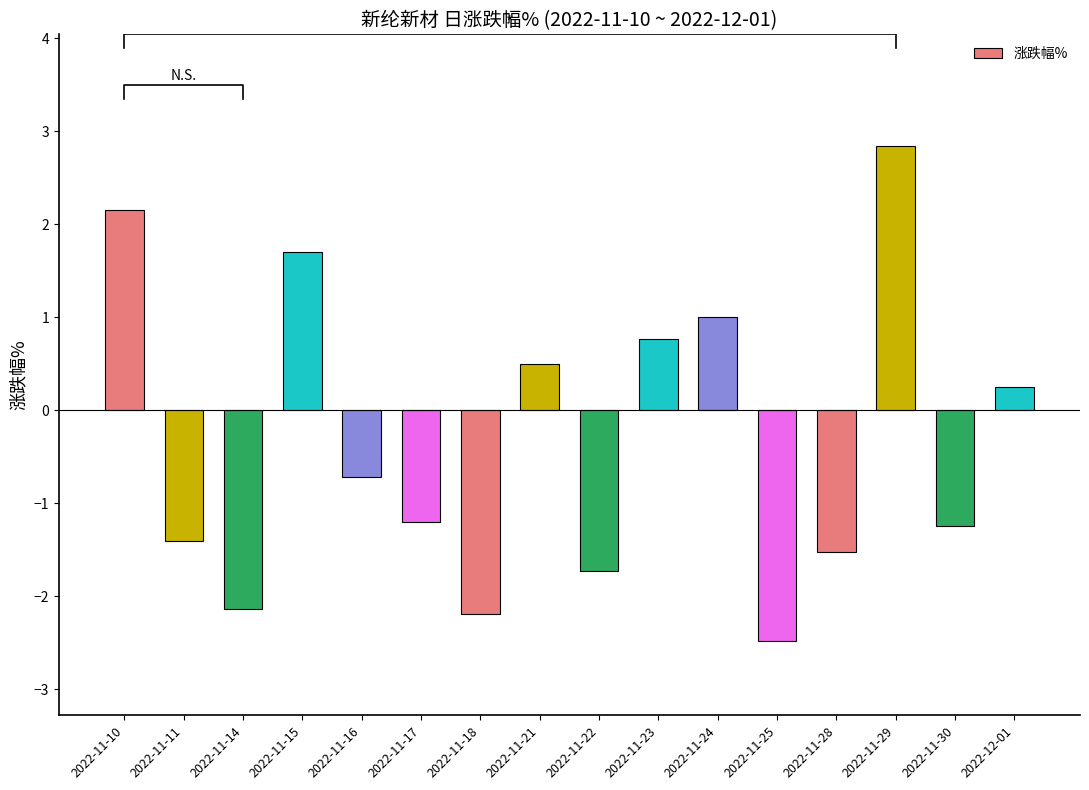

Reading left to right, extract all data points from this chart.

2022-11-10=2.1	2022-11-11=-1.4	2022-11-14=-2.1	2022-11-15=1.7	2022-11-16=-0.7	2022-11-17=-1.2	2022-11-18=-2.2	2022-11-21=0.5	2022-11-22=-1.7	2022-11-23=0.8	2022-11-24=1.0	2022-11-25=-2.5	2022-11-28=-1.5	2022-11-29=2.8	2022-11-30=-1.2	2022-12-01=0.2